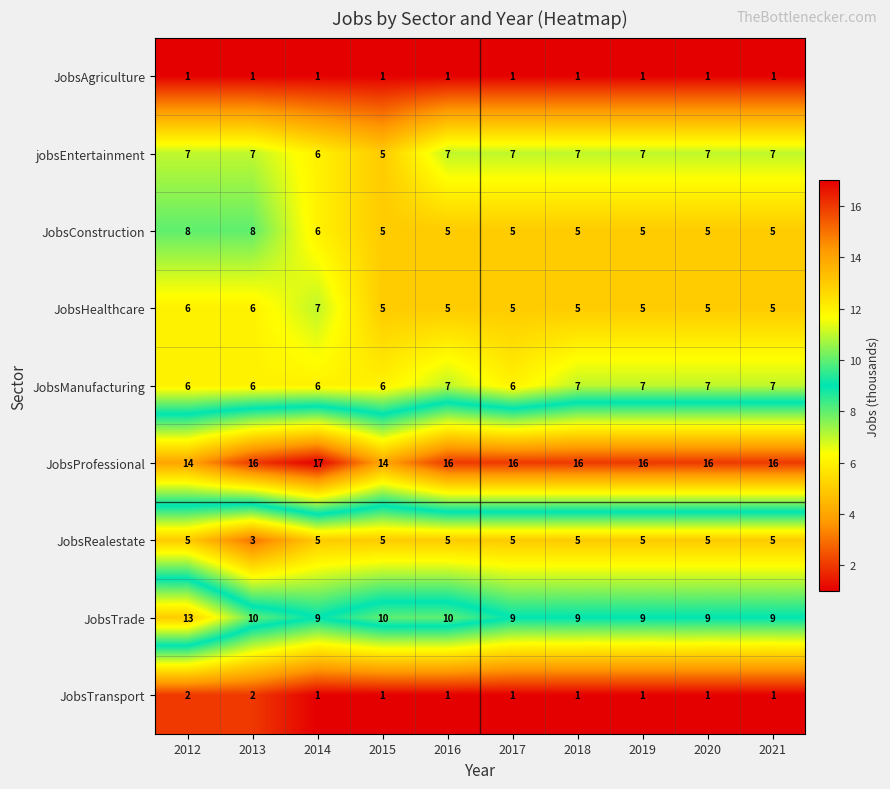

Which series has the largest total across all categories?

JobsProfessional